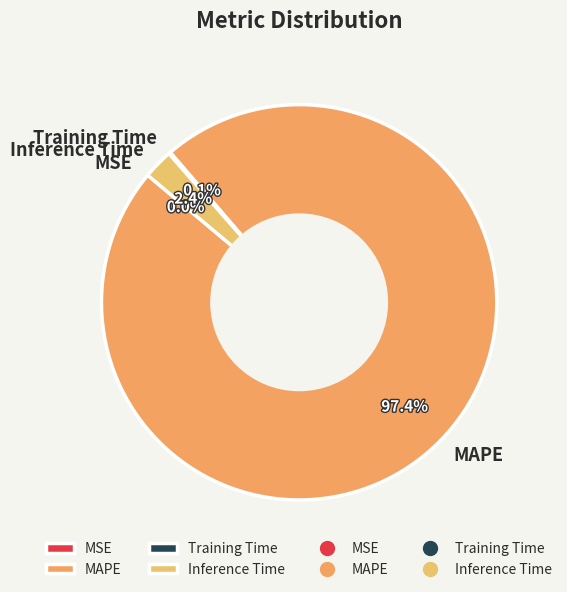

Which slice is the largest?

MAPE